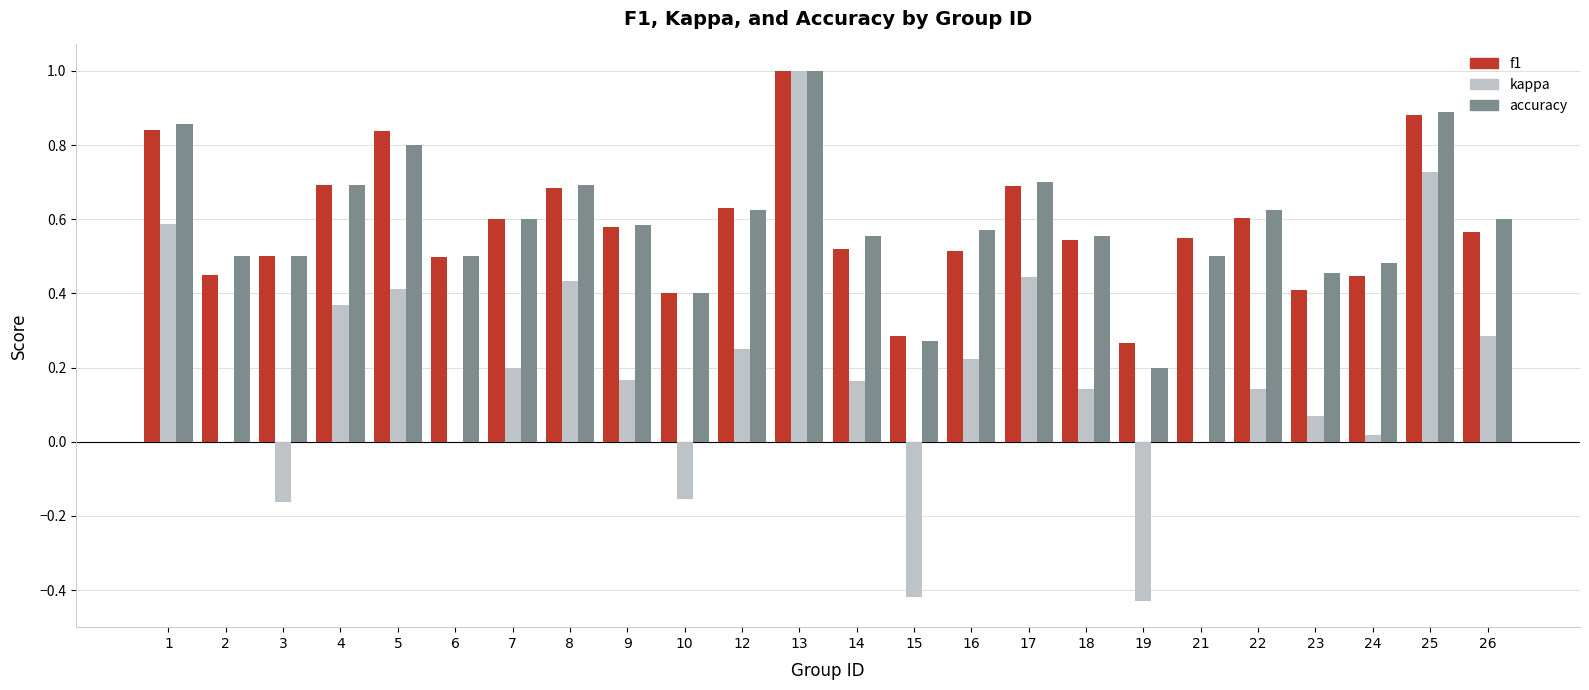

Does the chart contain stacked bars?

No